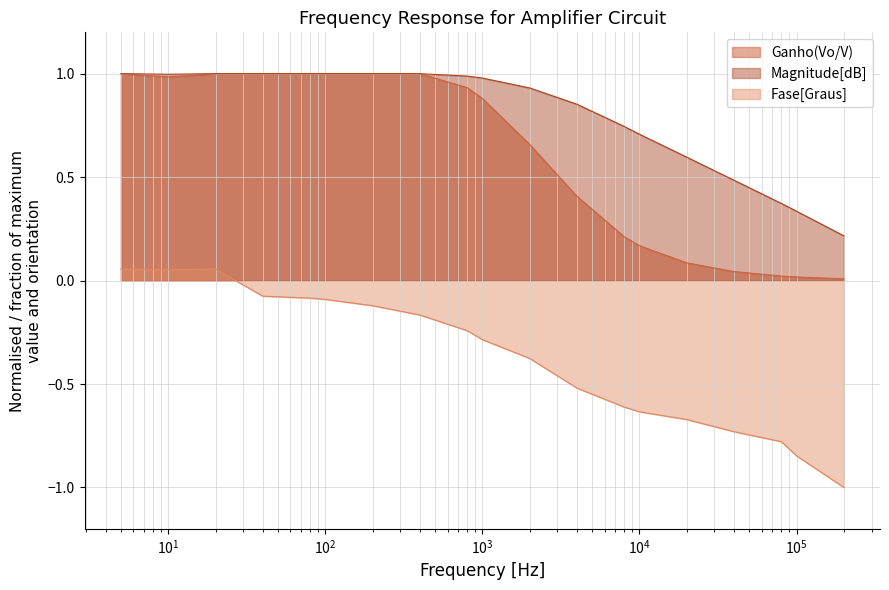

True or false: Ganho(Vo/V) and Fase[Graus] cross at least once.

False